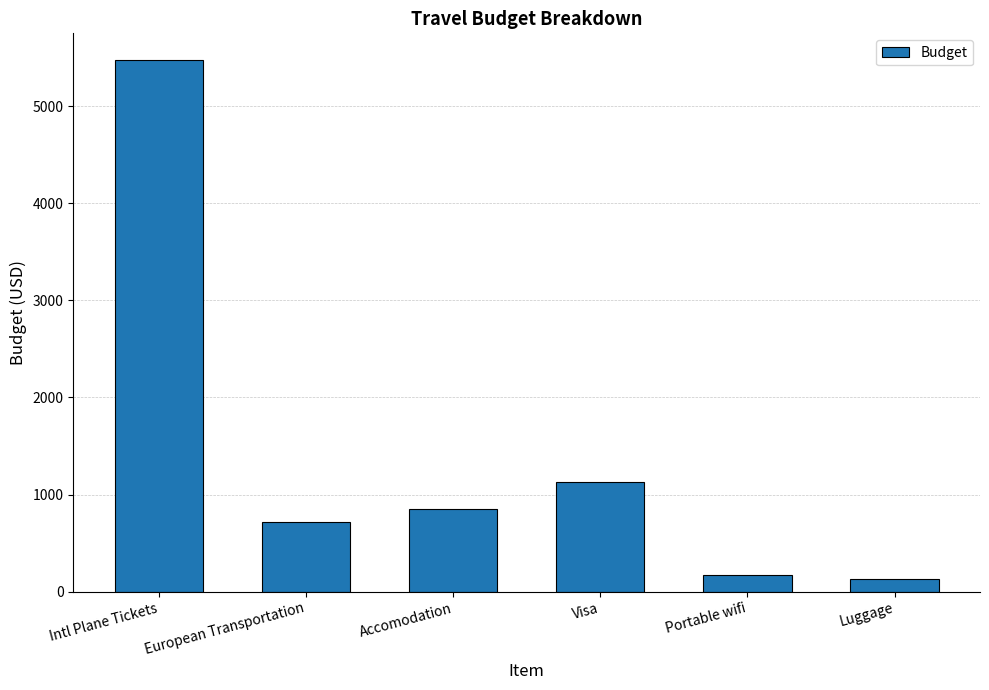

What is the label of the 4th bar from the left?

Visa